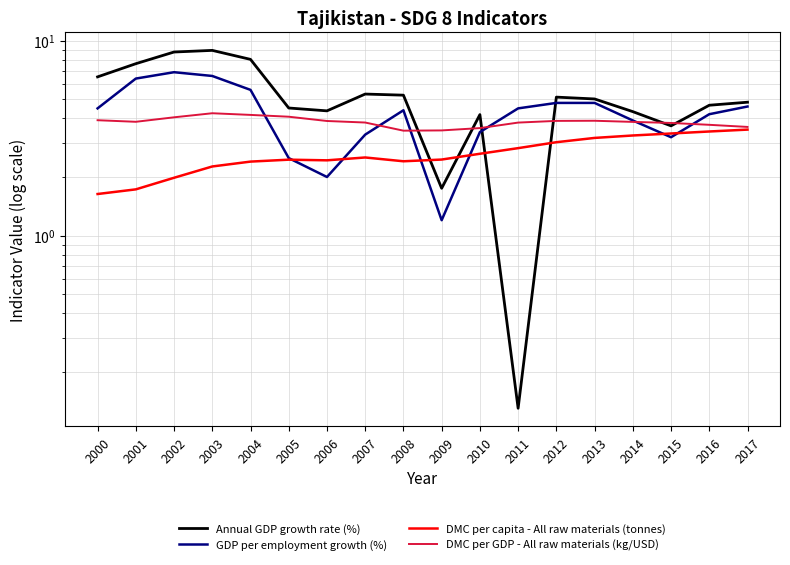

Where is the first local minimum for Annual GDP growth rate (%)?

2006